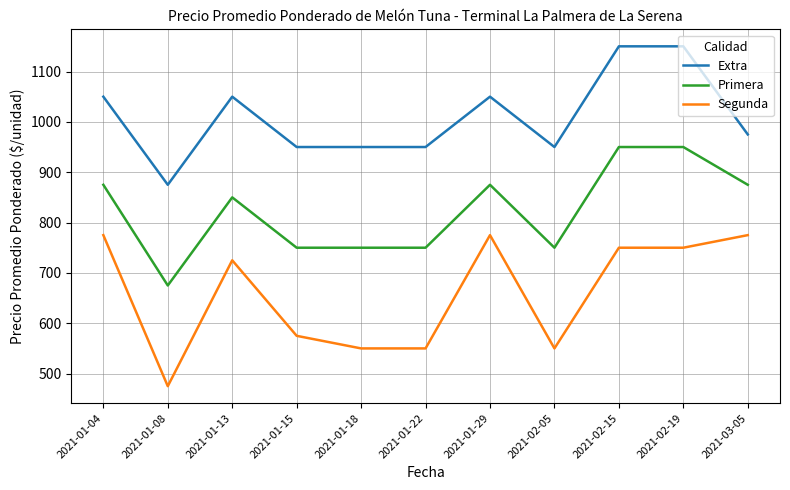

Read the Extra value at 2021-03-05, to the nearest 50.

1000